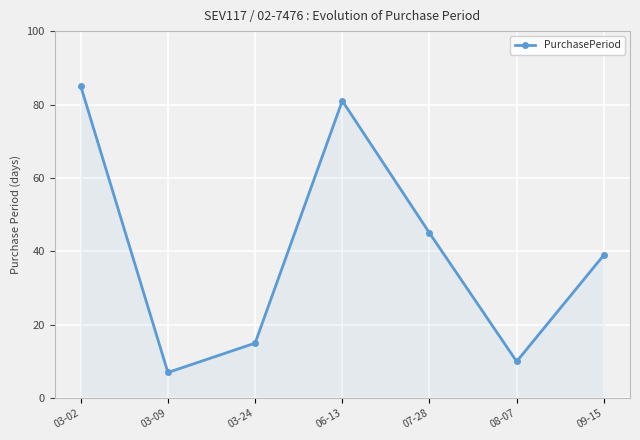

How many points are lower than both their immediate neighbors (excluding endpoints)?

2